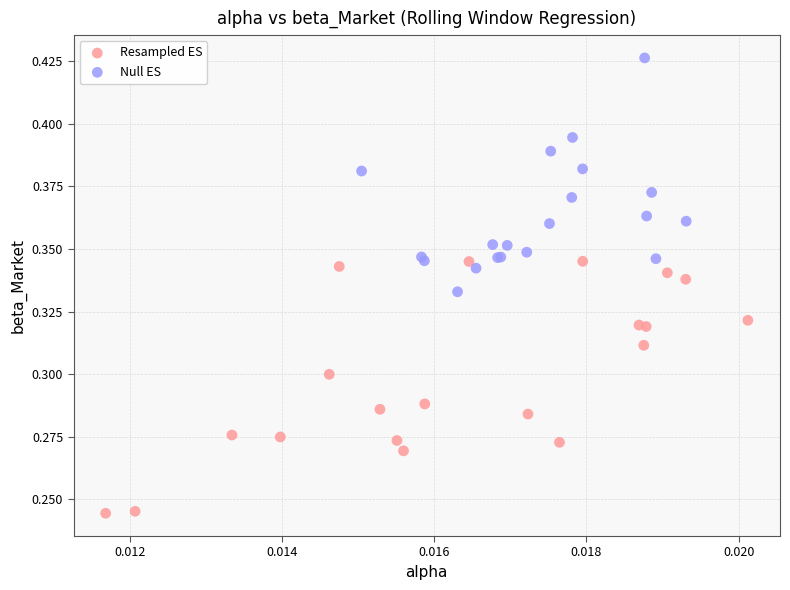

Which series has the largest Y range (max minus min)?

Resampled ES